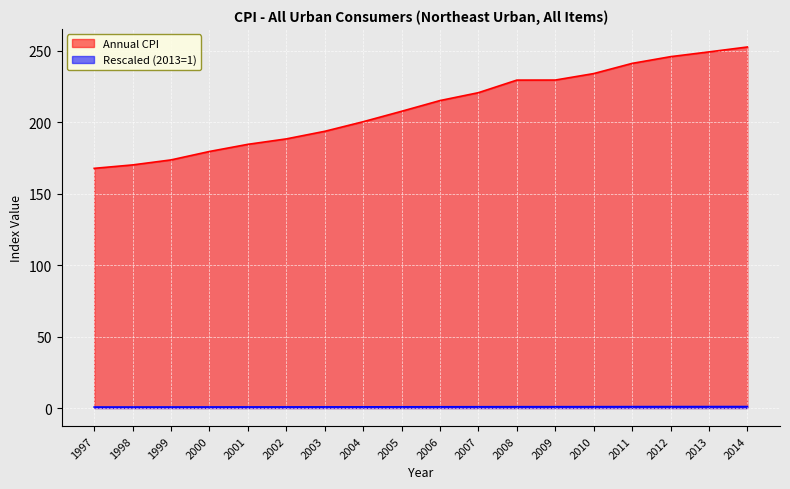

Reading left to right, extract all data points from this chart.

Annual CPI: 1997=167.6	1998=170.0	1999=173.5	2000=179.4	2001=184.4	2002=188.2	2003=193.5	2004=200.2	2005=207.5	2006=215.0	2007=220.5	2008=229.3	2009=229.3	2010=233.9	2011=241.0	2012=245.7	2013=249.0	2014=252.5
Rescaled (2013=1): 1997=0.7	1998=0.7	1999=0.7	2000=0.7	2001=0.7	2002=0.8	2003=0.8	2004=0.8	2005=0.8	2006=0.9	2007=0.9	2008=0.9	2009=0.9	2010=0.9	2011=1.0	2012=1.0	2013=1.0	2014=1.0